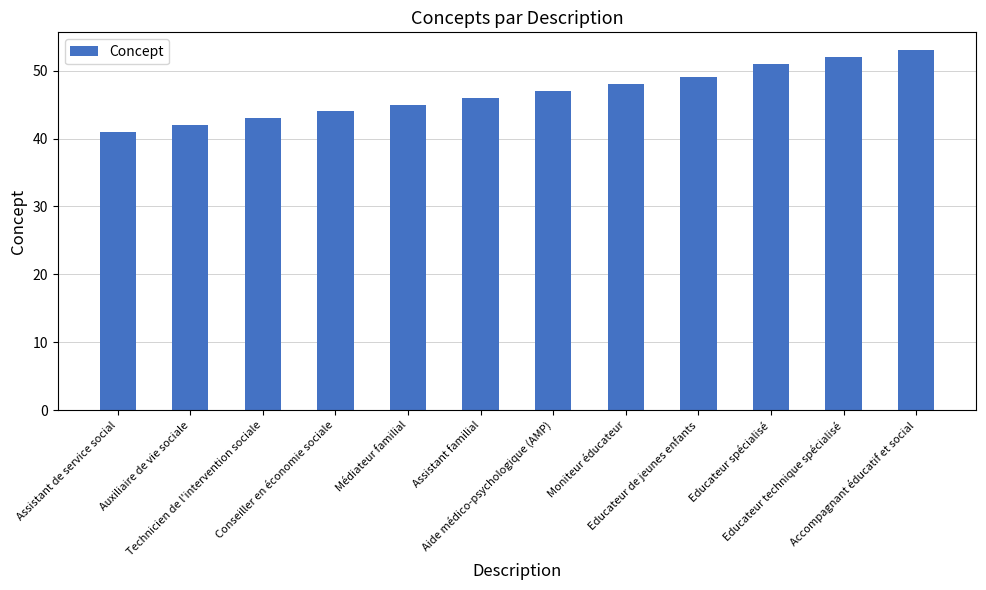

Which has a higher value, Educateur technique spécialisé or Aide médico-psychologique (AMP)?

Educateur technique spécialisé